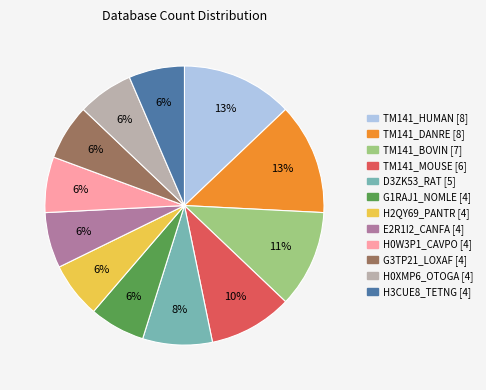

To the nearest percent, what is the average slice percentage?

8%